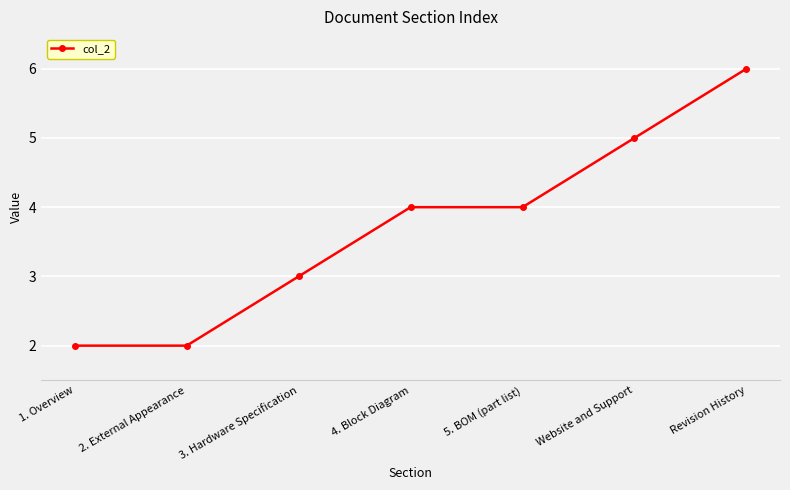

What is the sum of all values?

26